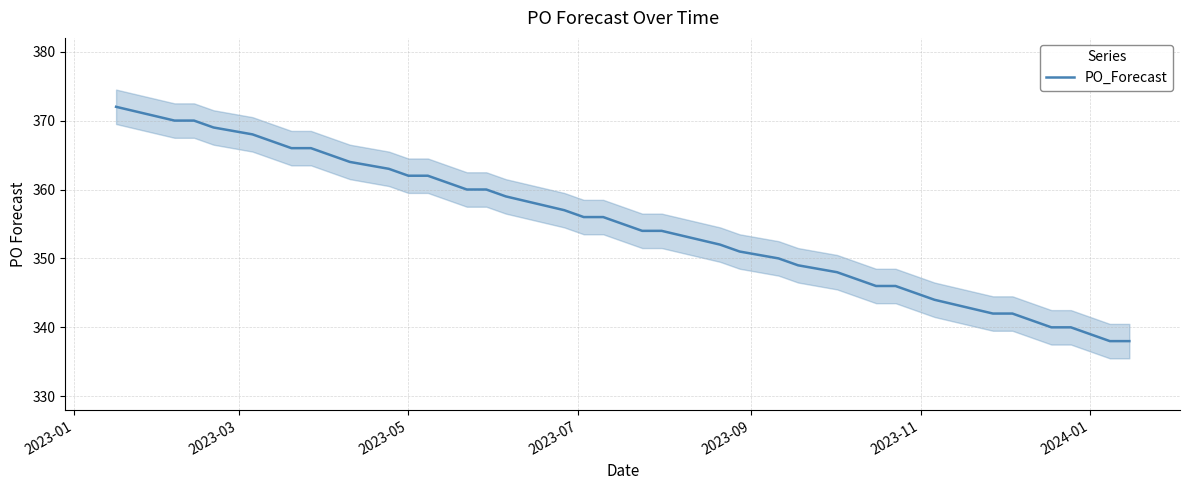

What is the minimum value shown in the chart?

338